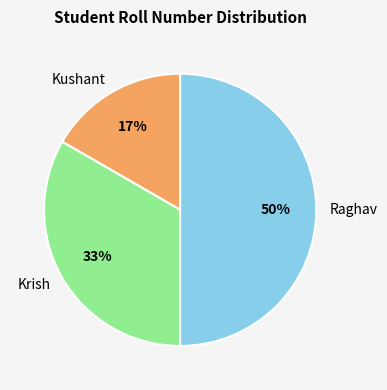

Which category has the smallest portion of the pie?

Kushant